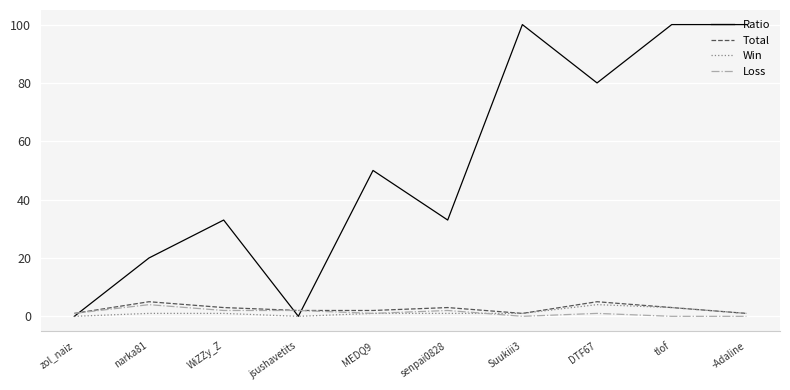

What is the average value of the Win series?

1